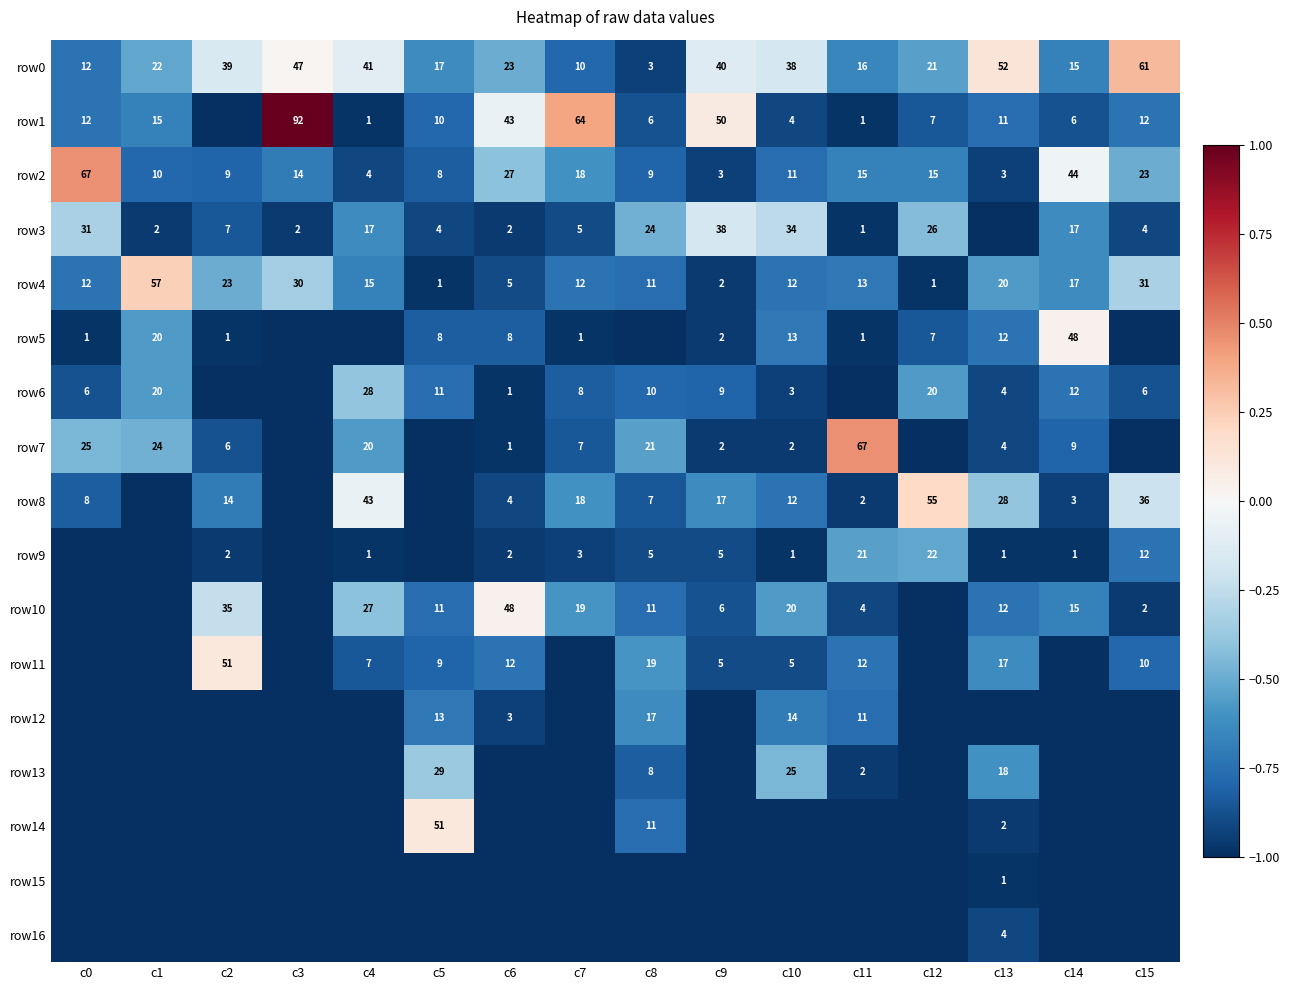

At how many categories does at least one series exceed 0?

13